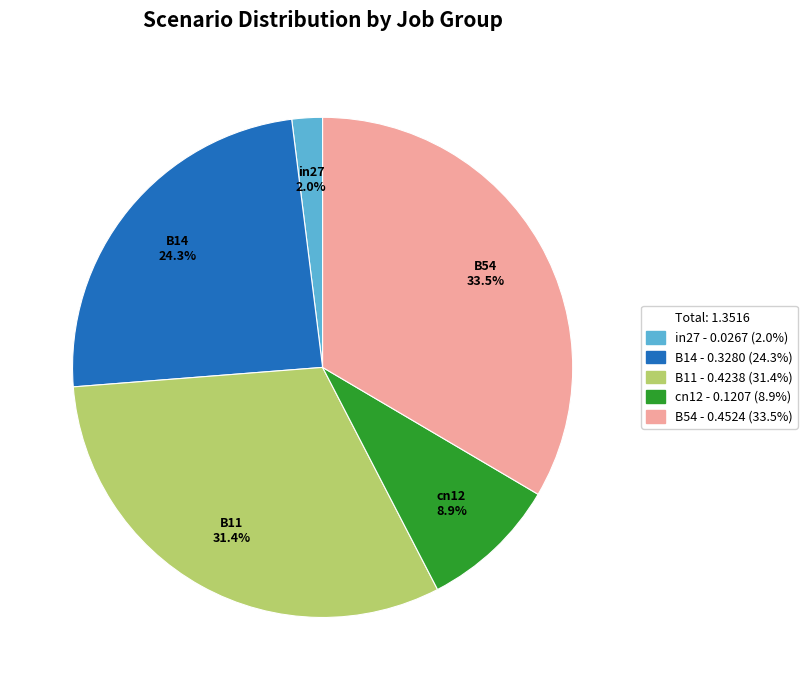

Does any single category account for the majority?

No